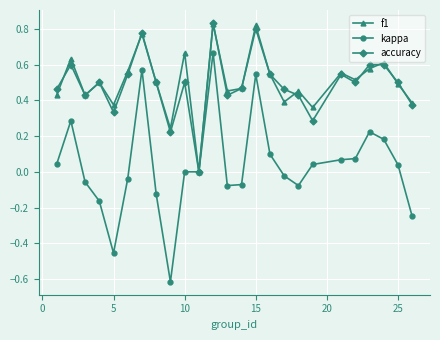

What is the smallest value displayed?

-0.6